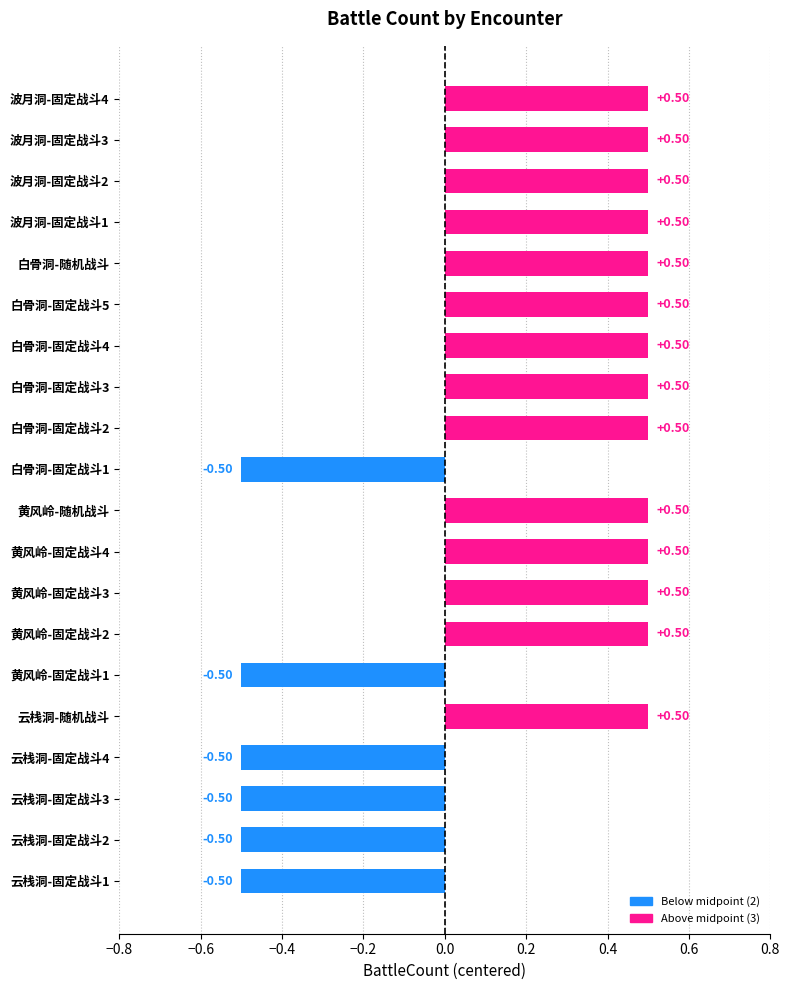

What is the change in value from 云栈洞-固定战斗3 to 波月洞-固定战斗1?

+1.0